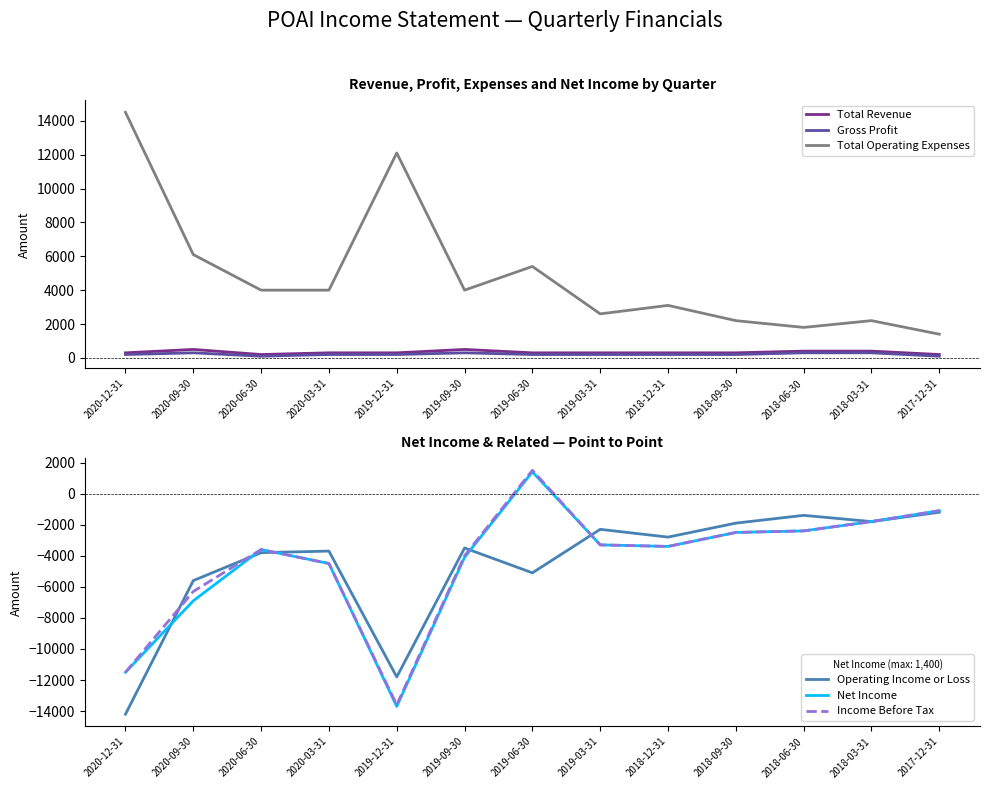

Rank the categories by Operating Income or Loss value from highest to lowest.

2017-12-31, 2018-06-30, 2018-03-31, 2018-09-30, 2019-03-31, 2018-12-31, 2019-09-30, 2020-03-31, 2020-06-30, 2019-06-30, 2020-09-30, 2019-12-31, 2020-12-31